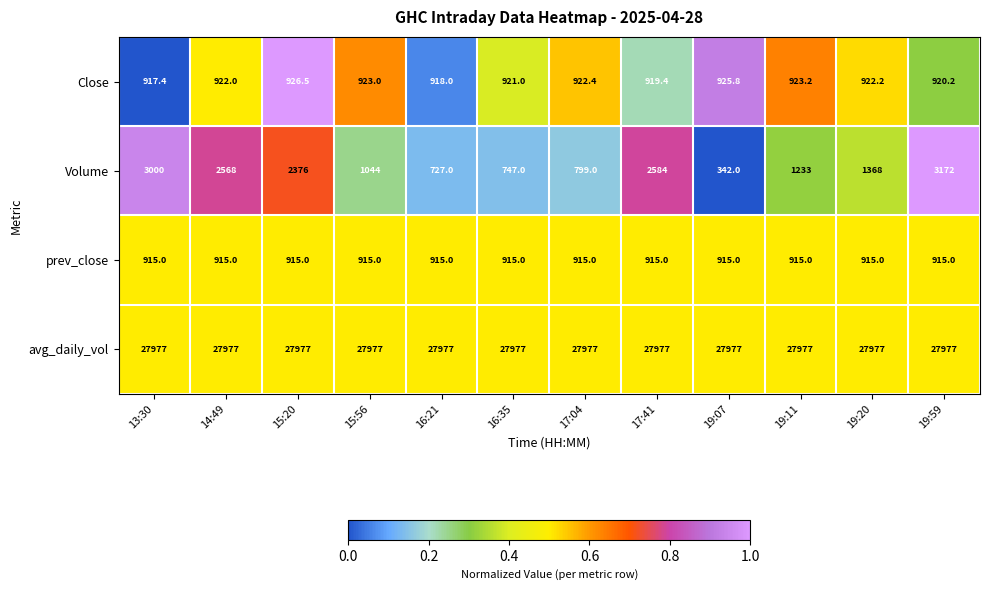

At which category is the sum across all series the highest?

19:59